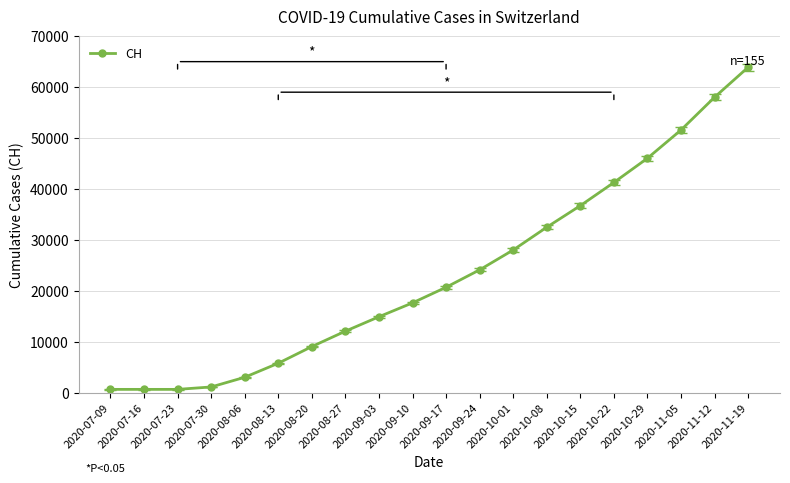

At which category does the chart reach its peak across all series?

2020-11-19